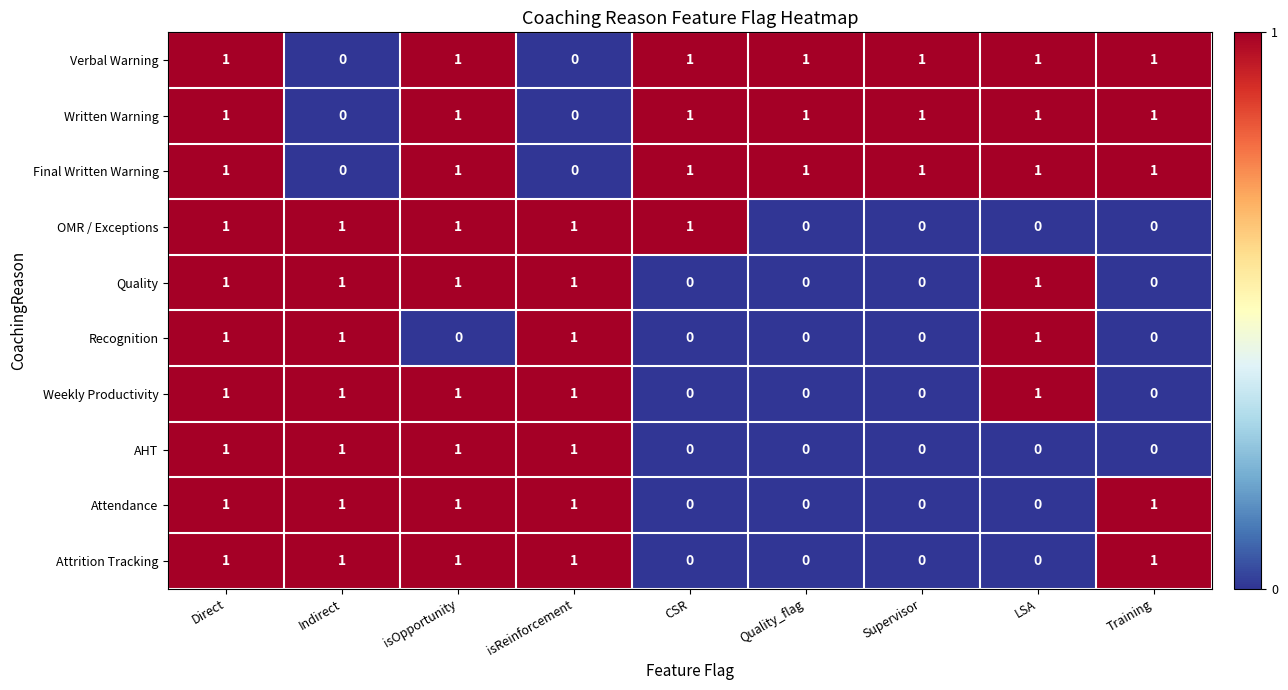

At which category is the sum across all series the highest?

Direct